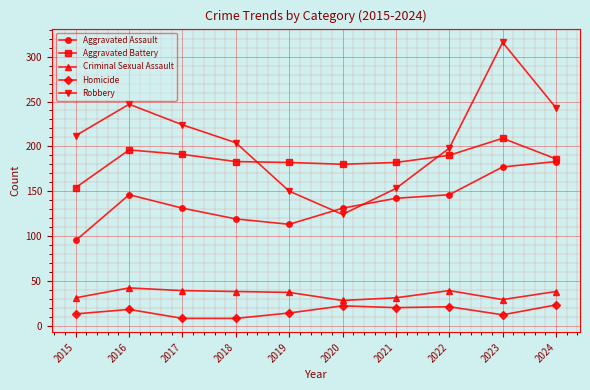

What are all the series names shown in the legend?

Aggravated Assault, Aggravated Battery, Criminal Sexual Assault, Homicide, Robbery